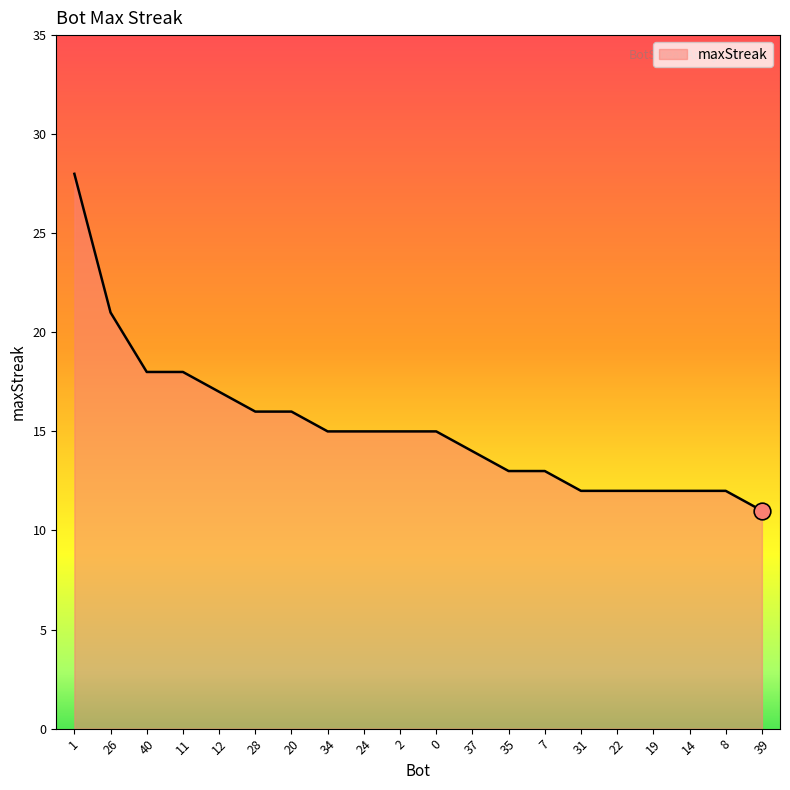

Does the chart display data point markers on the line(s)?

No